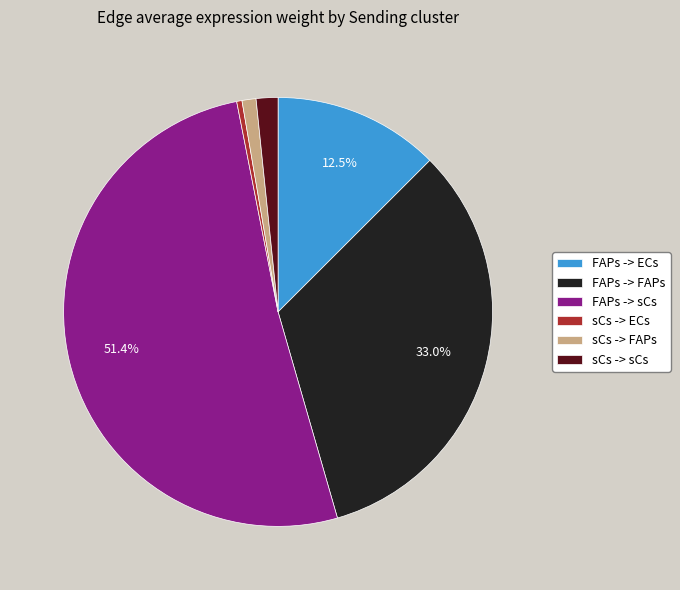

Combined, do sCs -> FAPs and sCs -> sCs account for over 50%?

No